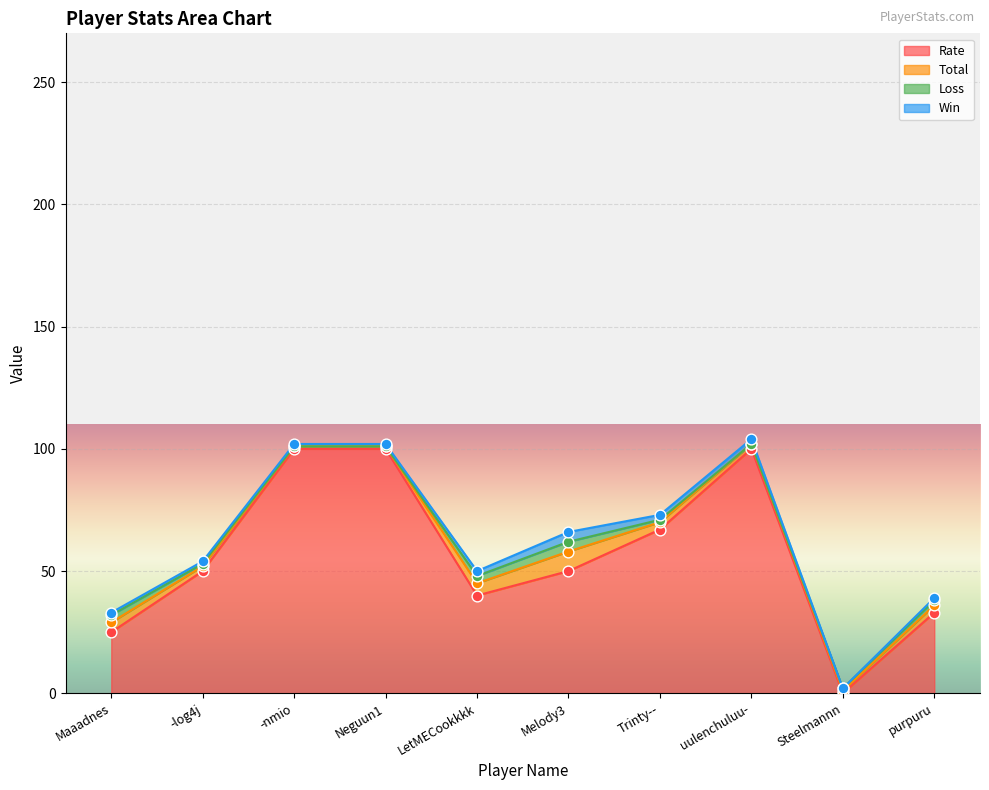

The Rate series shows 0 at Steelmannn. True or false?

True